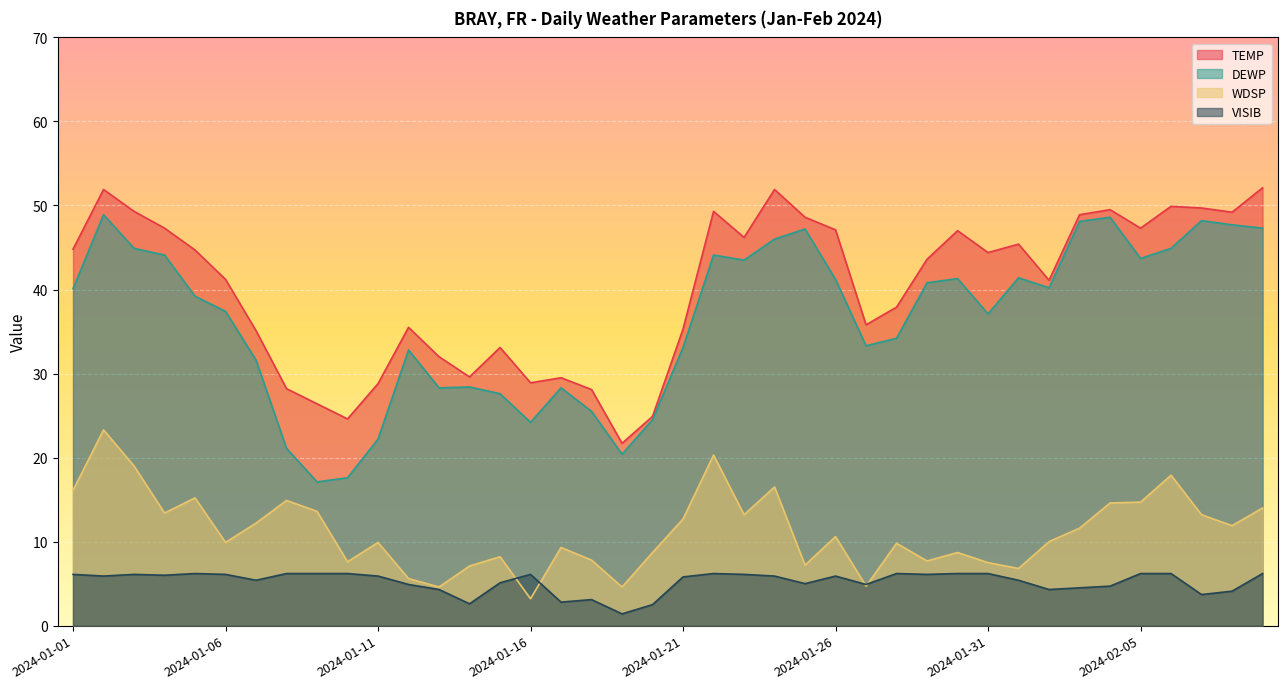

At how many categories does at least one series exceed 44?

20